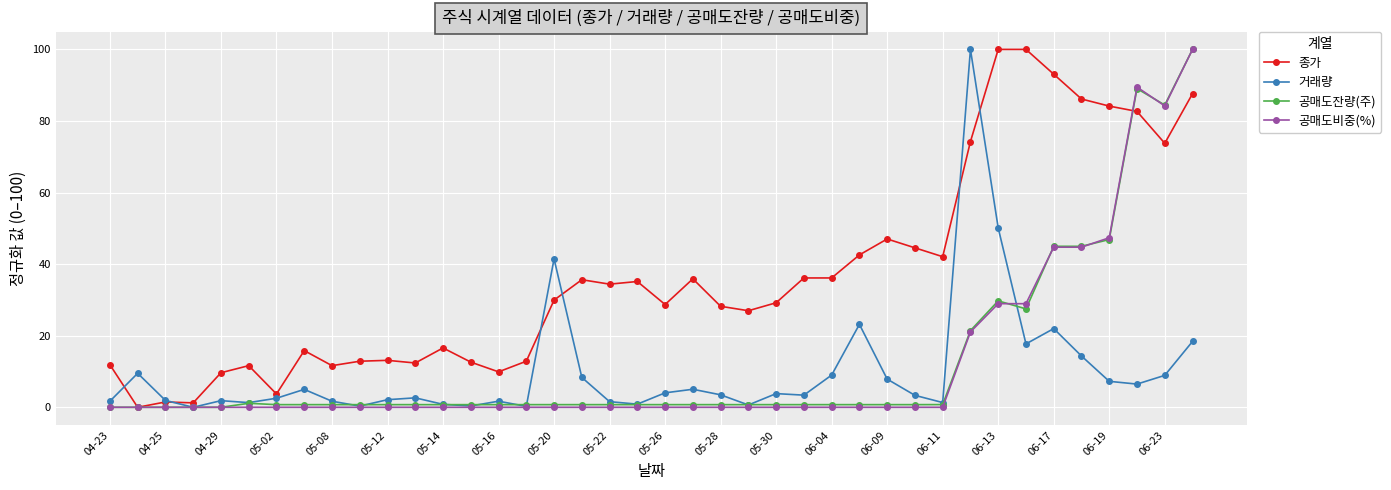

What is the maximum value for 종가?

100.0